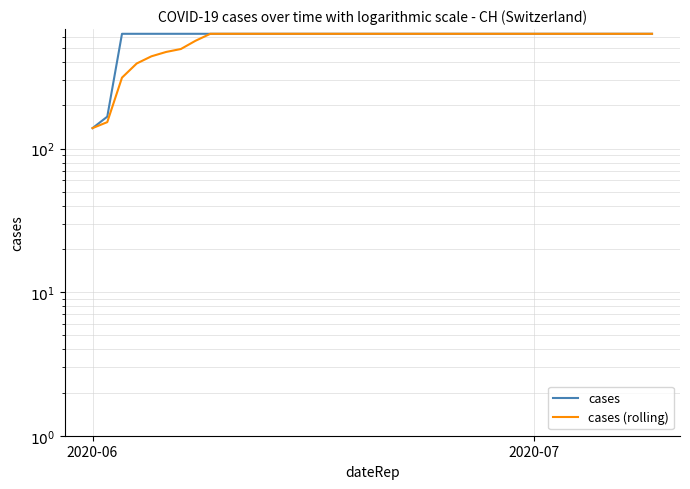

True or false: cases (rolling) and cases cross at least once.

False